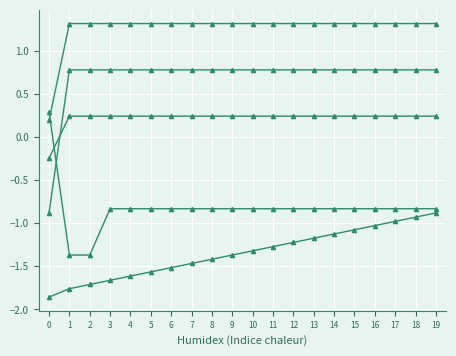

Reading left to right, what are all the values shown in this chart?

UK: 0.3	-1.4	-1.4	-0.8	-0.8	-0.8	-0.8	-0.8	-0.8	-0.8	-0.8	-0.8	-0.8	-0.8	-0.8	-0.8	-0.8	-0.8	-0.8	-0.8
Zp: -1.9	-1.8	-1.7	-1.7	-1.6	-1.6	-1.5	-1.5	-1.4	-1.4	-1.3	-1.3	-1.2	-1.2	-1.1	-1.1	-1.0	-1.0	-0.9	-0.9
Germany: -0.2	0.2	0.2	0.2	0.2	0.2	0.2	0.2	0.2	0.2	0.2	0.2	0.2	0.2	0.2	0.2	0.2	0.2	0.2	0.2
Belgium: -0.9	0.8	0.8	0.8	0.8	0.8	0.8	0.8	0.8	0.8	0.8	0.8	0.8	0.8	0.8	0.8	0.8	0.8	0.8	0.8
Holland: 0.2	1.3	1.3	1.3	1.3	1.3	1.3	1.3	1.3	1.3	1.3	1.3	1.3	1.3	1.3	1.3	1.3	1.3	1.3	1.3